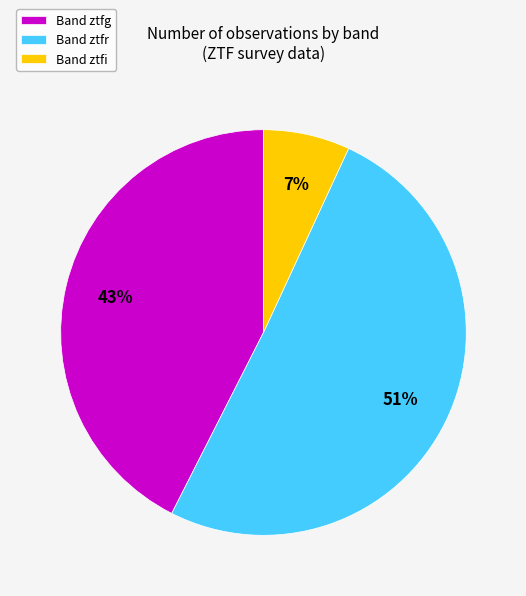

Is the sum of Band ztfr and Band ztfg greater than half?

Yes